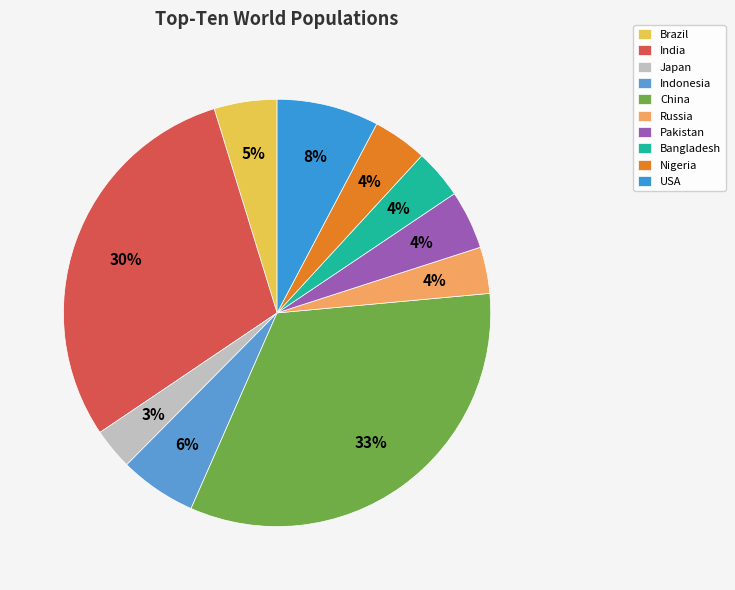

What percentage is the China slice, to the nearest percent?

33%